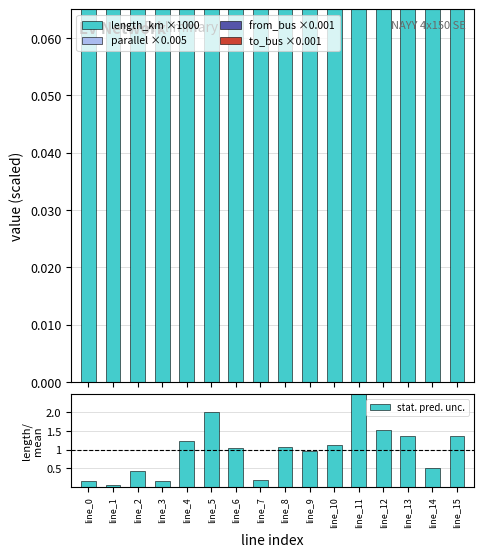

What is the total value across all series at line_12?

26.7